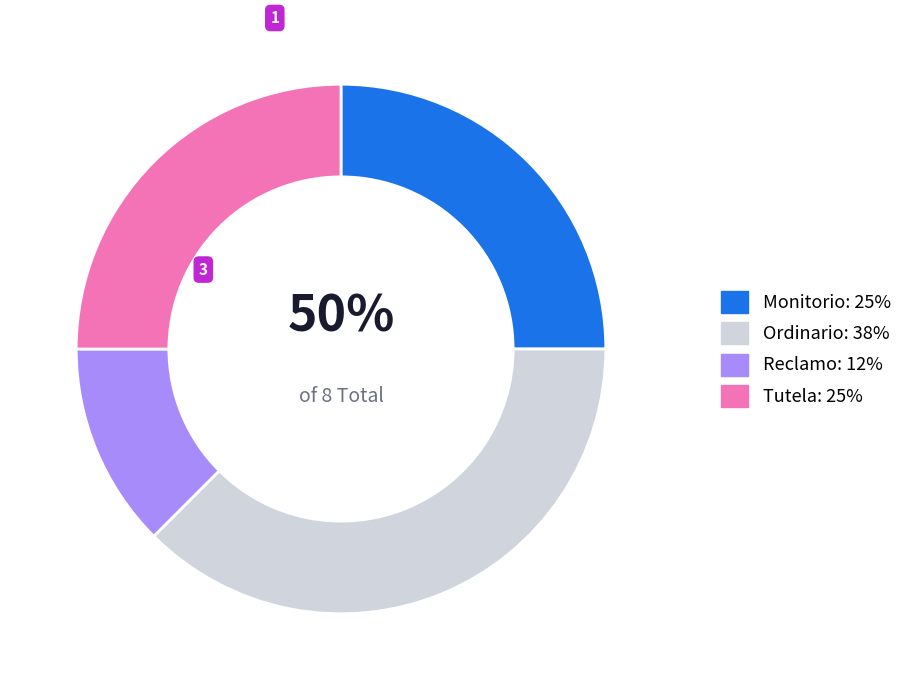

To the nearest percent, what percentage of the pie is Ordinario?

38%